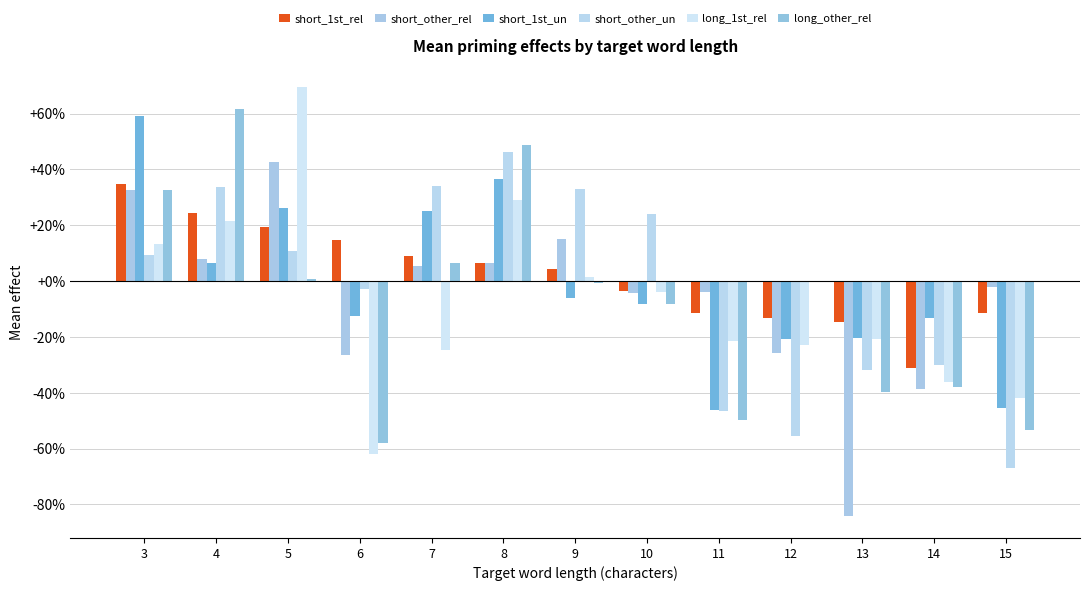

Which category has the highest value in the short_other_rel series?

5